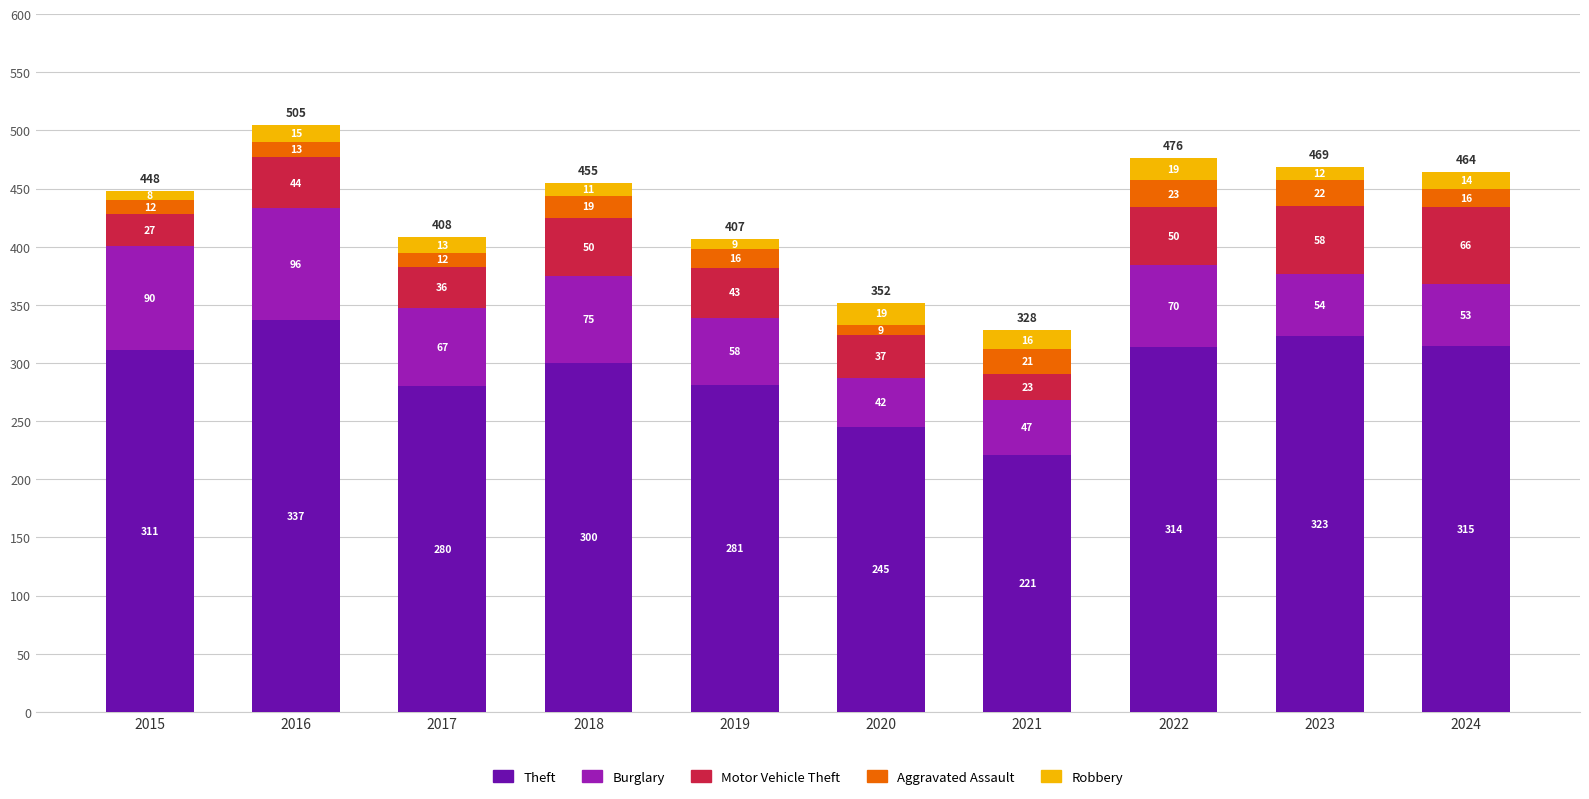

At which category is the sum across all series the highest?

2016